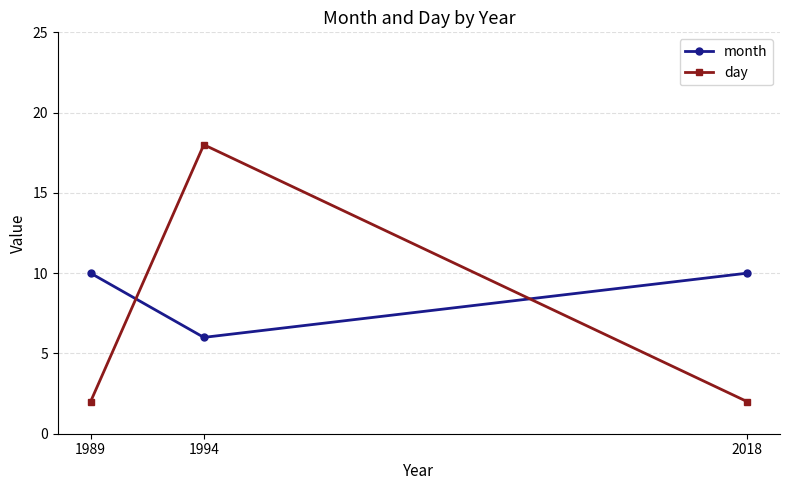

What is the maximum value for day?

18